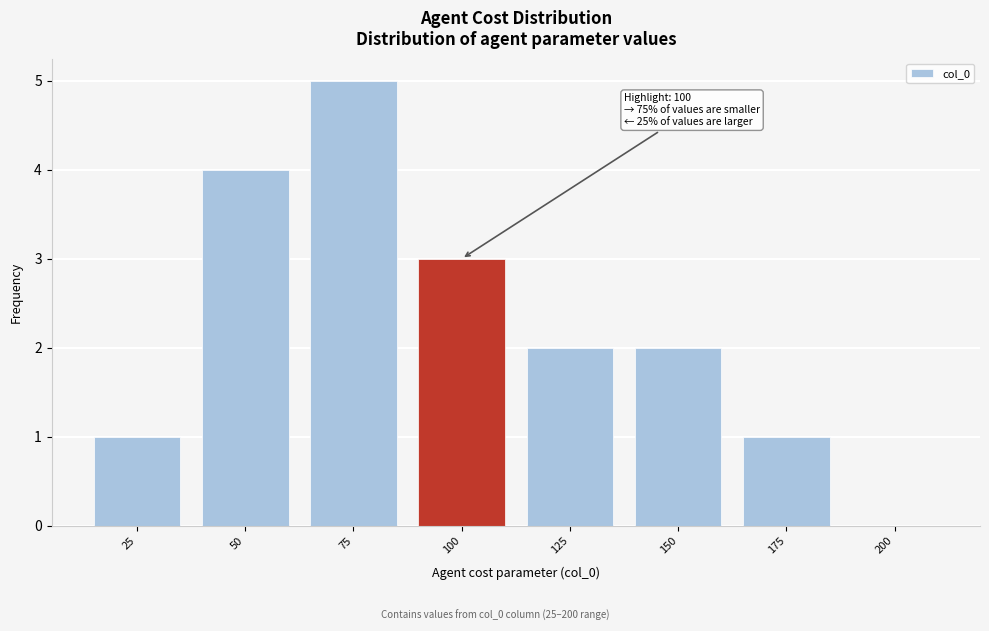

Reading left to right, transcribe all the data shown in this chart.

25=1	50=4	75=5	100=3	125=2	150=2	175=1	200=0